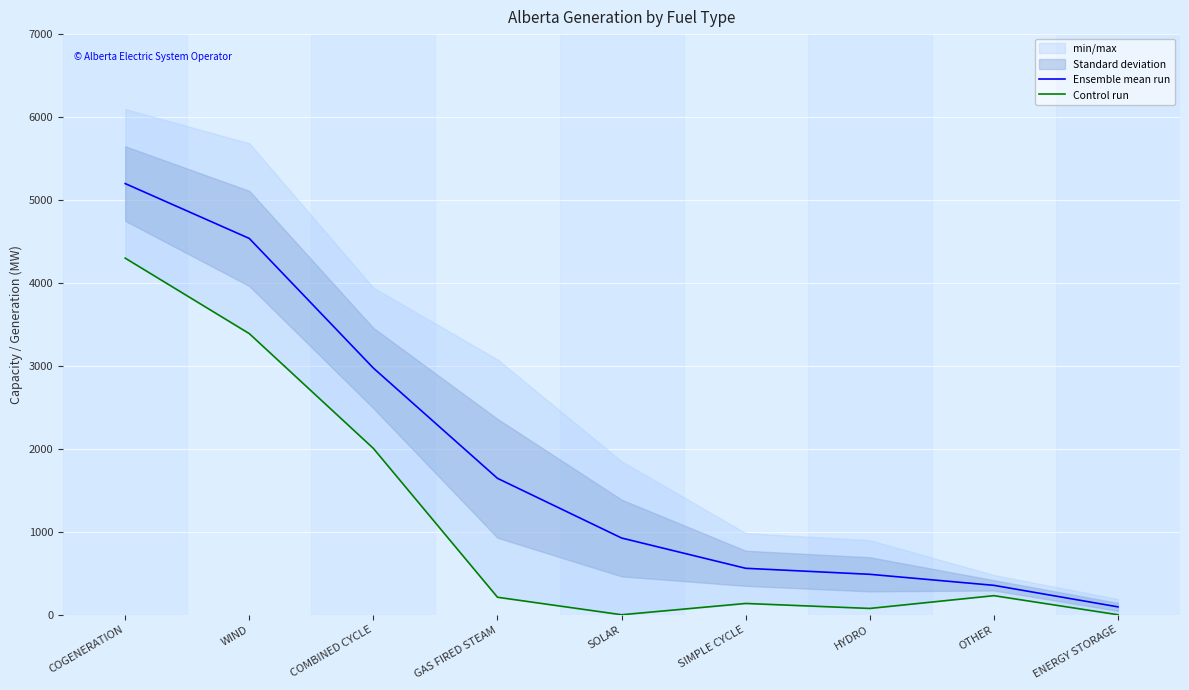

Where is Ensemble mean run nearest to the value 2646?

COMBINED CYCLE